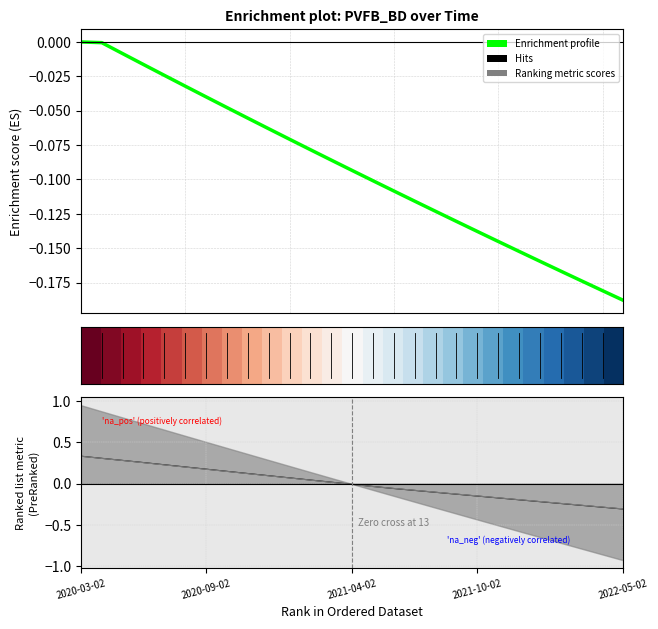

How many negative values does the Hits series have?

14